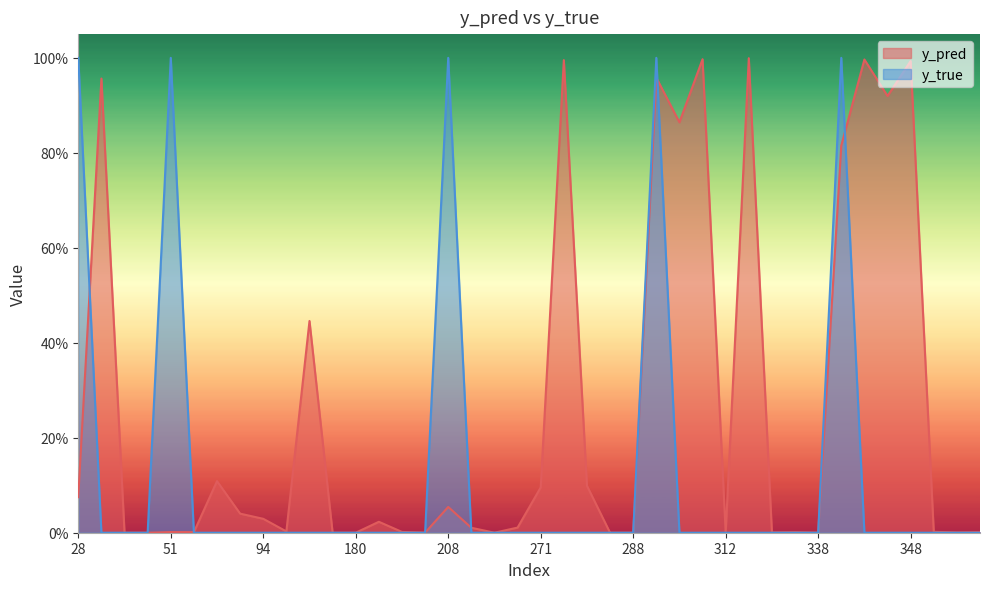

How many values in the y_true series exceed 0?

5